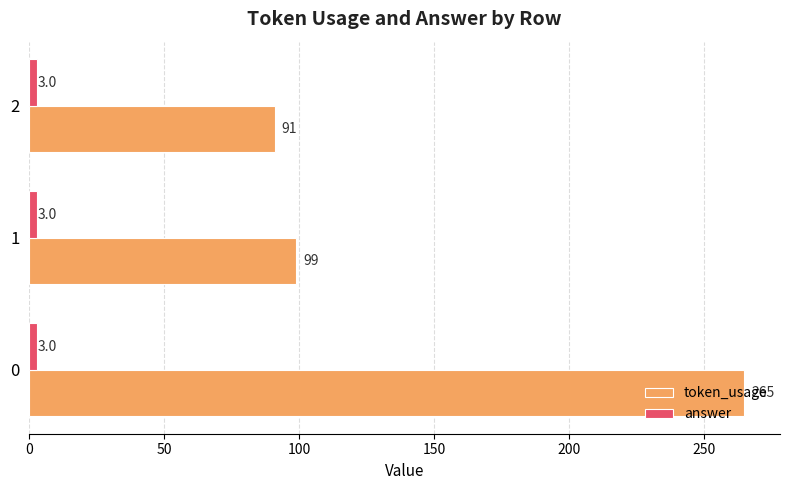

What is the highest value of the answer series?

3